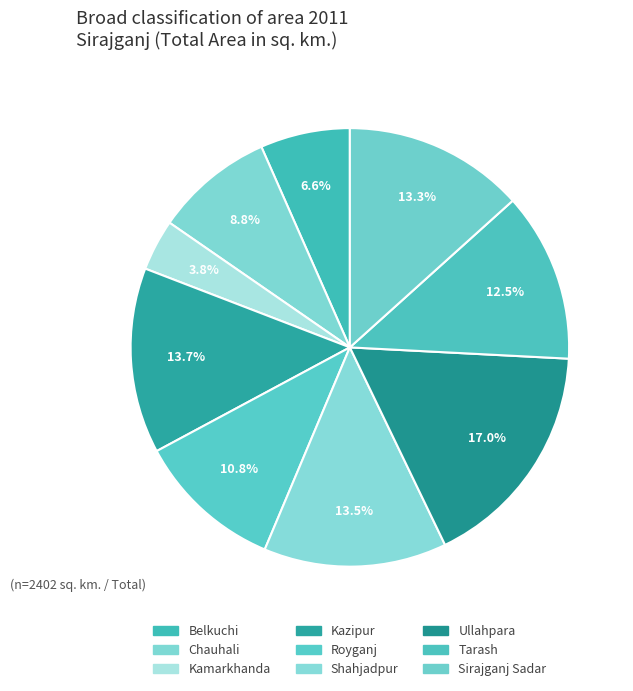

What is the total percentage of Shahjadpur and Ullahpara?

30.5%